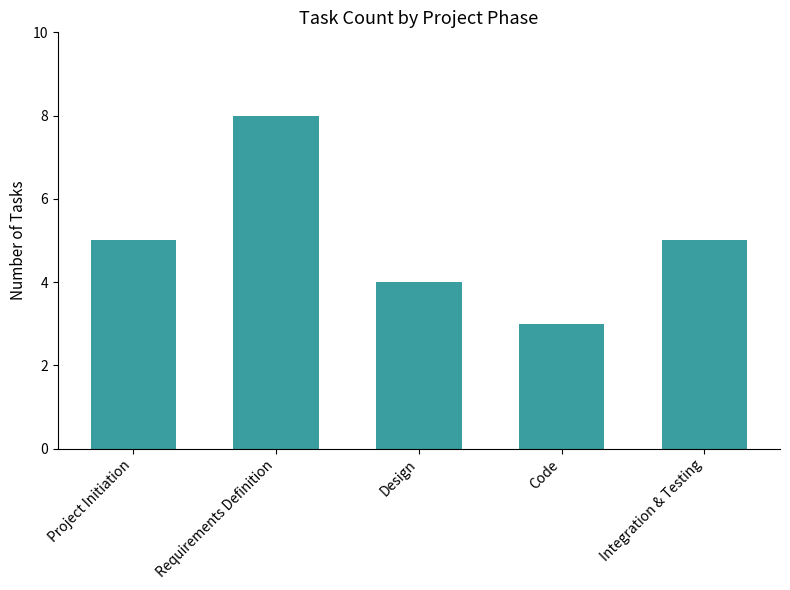

Reading left to right, list all the values displayed in this chart.

Project Initiation=5	Requirements Definition=8	Design=4	Code=3	Integration & Testing=5